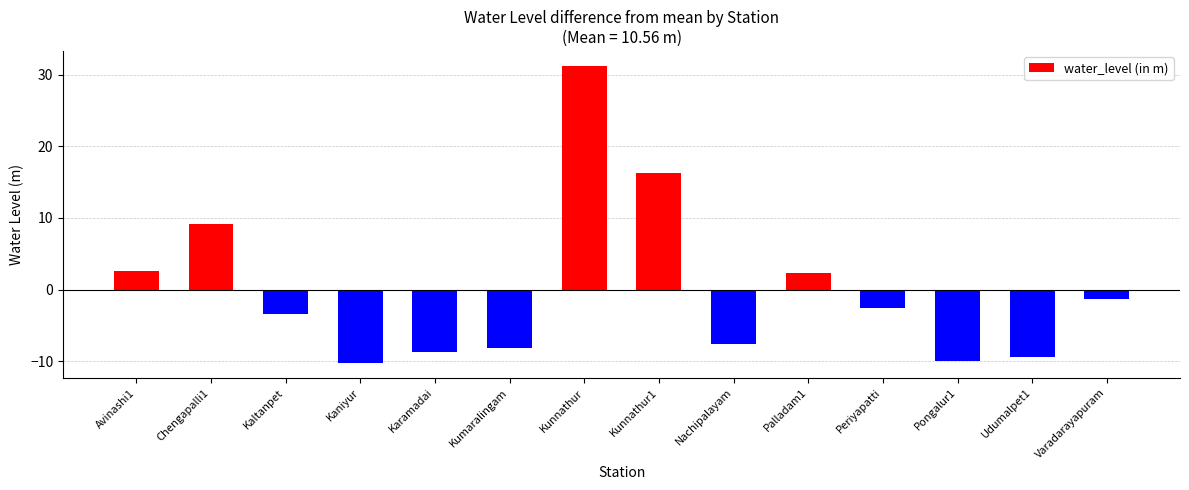

What is the change in value from Karamadai to Pongalur1?

-1.4